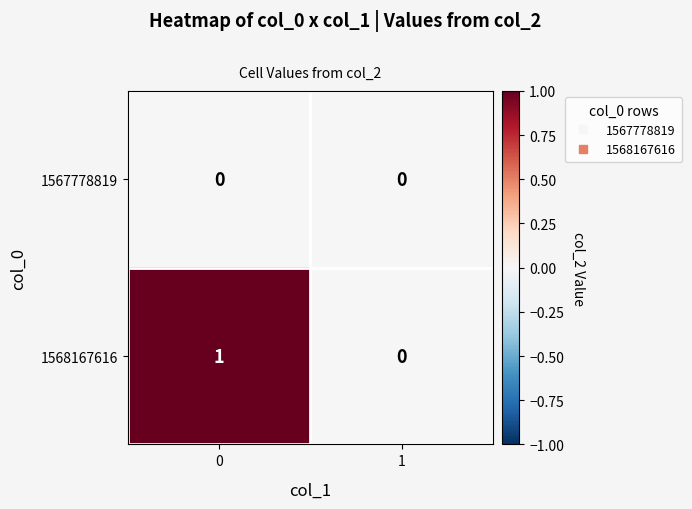

Reading left to right, what are all the values shown in this chart?

1567778819: 0=0	1=0
1568167616: 0=1	1=0